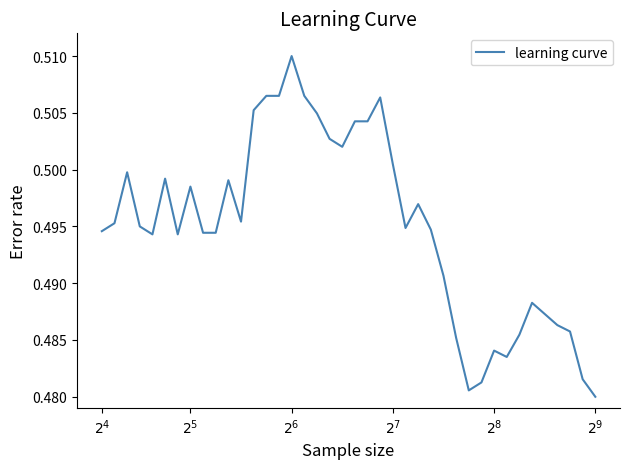

How many values are between 0 and 1?

40